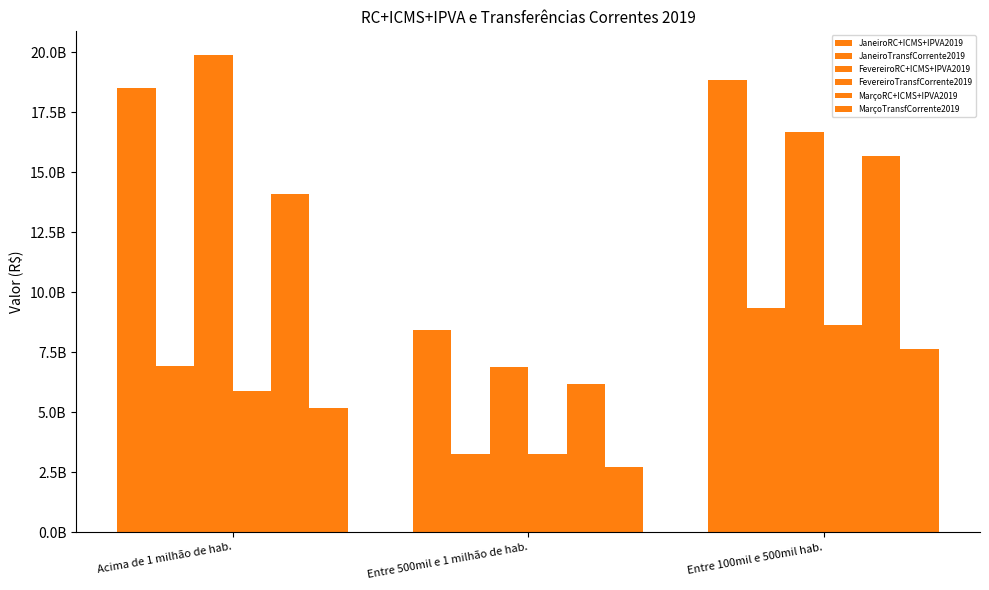

Does the chart contain stacked bars?

No